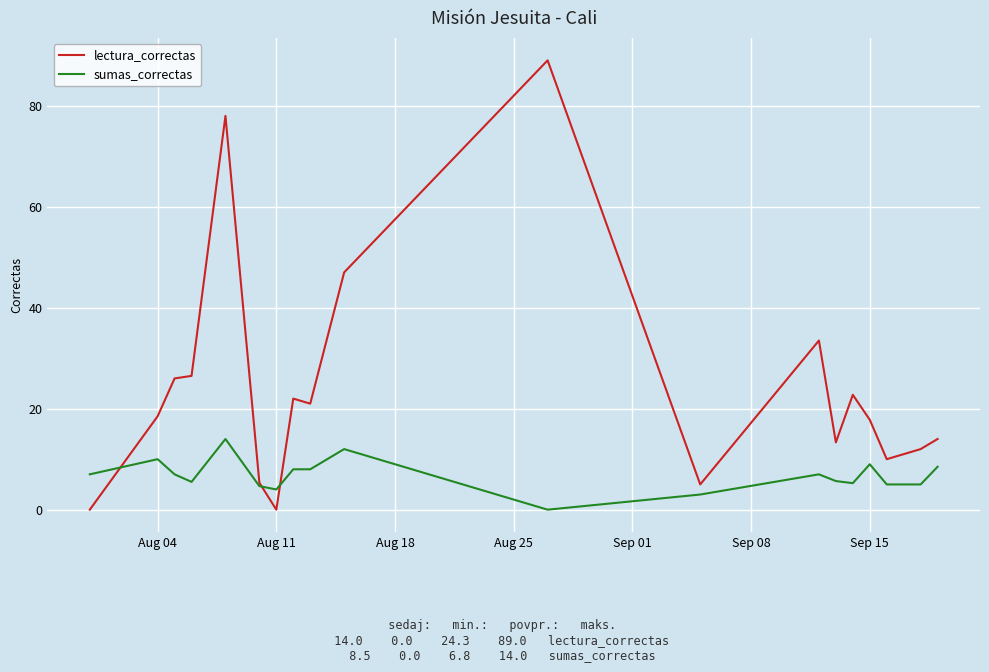

Rank the series by their average value, from highest to lowest.

lectura_correctas, sumas_correctas